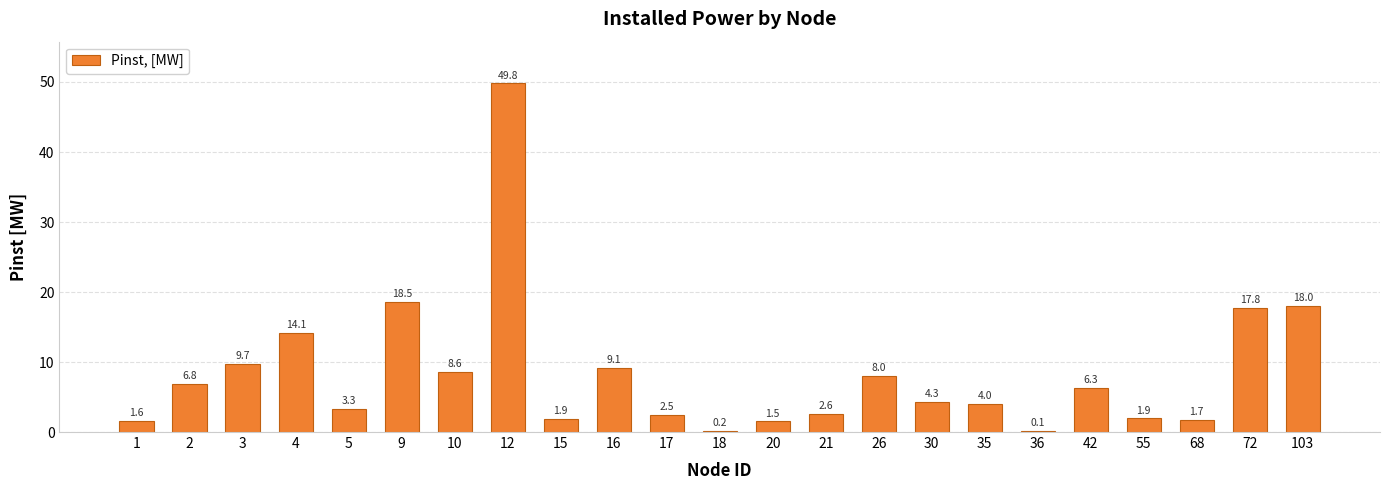

Reading left to right, list all the values displayed in this chart.

1=1.6	2=6.8	3=9.7	4=14.1	5=3.3	9=18.5	10=8.6	12=49.8	15=1.9	16=9.1	17=2.5	18=0.2	20=1.5	21=2.6	26=8.0	30=4.3	35=4.0	36=0.1	42=6.3	55=1.9	68=1.7	72=17.8	103=18.0